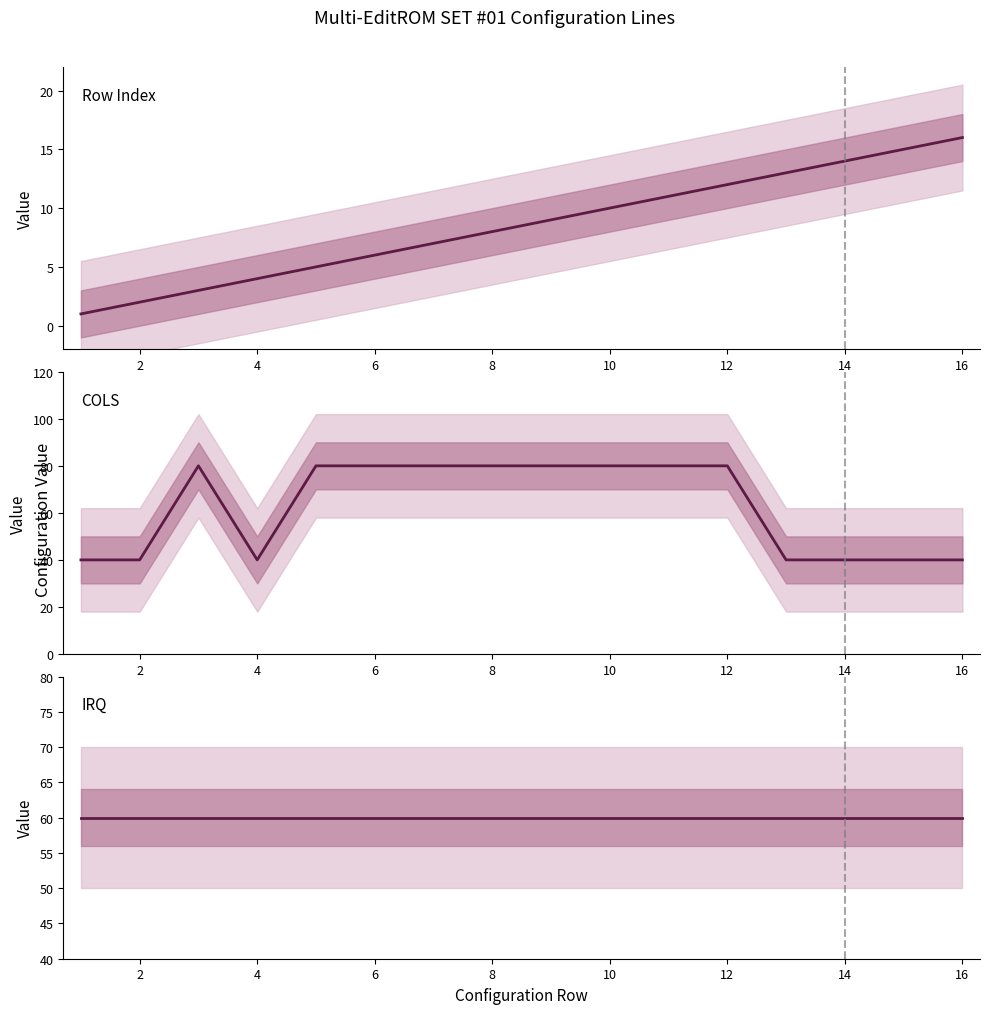

What is the sum of the IRQ values at 4 and 10?

120